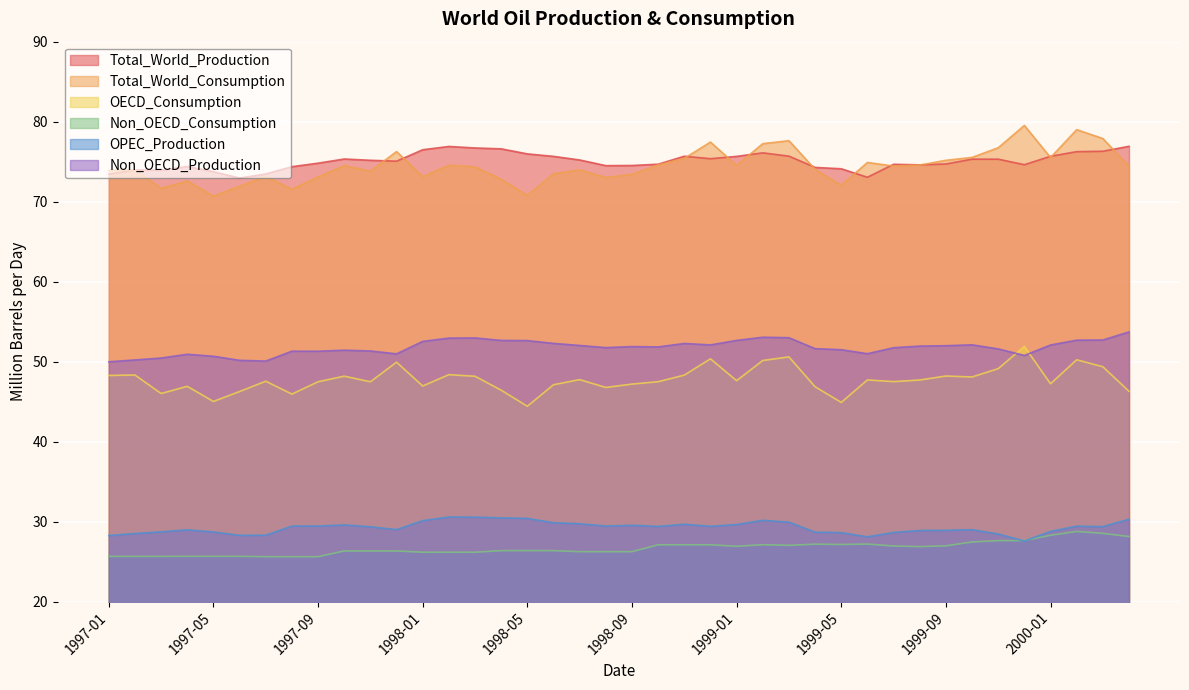

True or false: Total_World_Consumption has more than 2 interior local peaks.

True